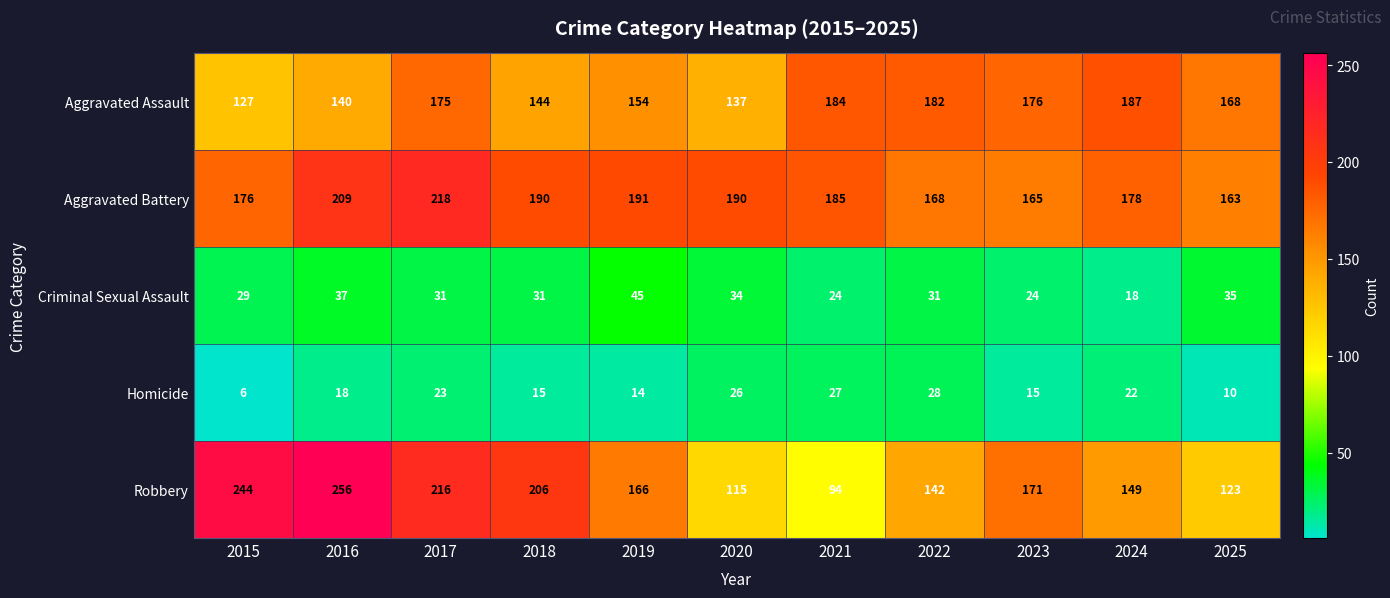

What is the total value across all series at 2017?

663